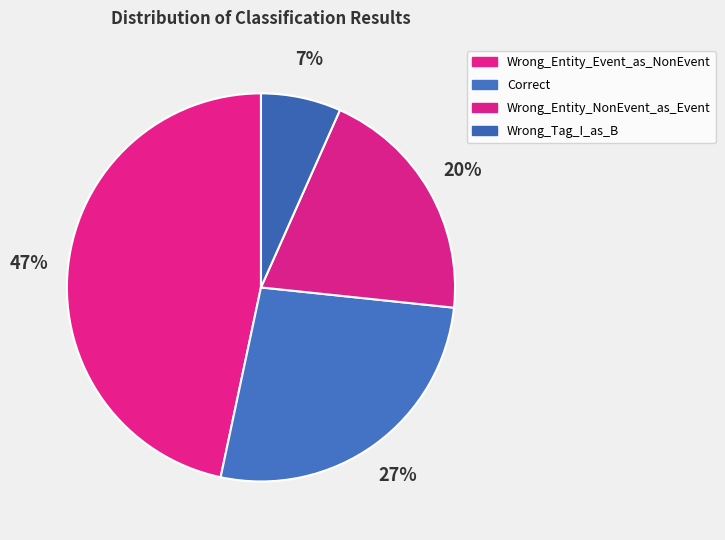

To the nearest percent, what is the average slice percentage?

25%